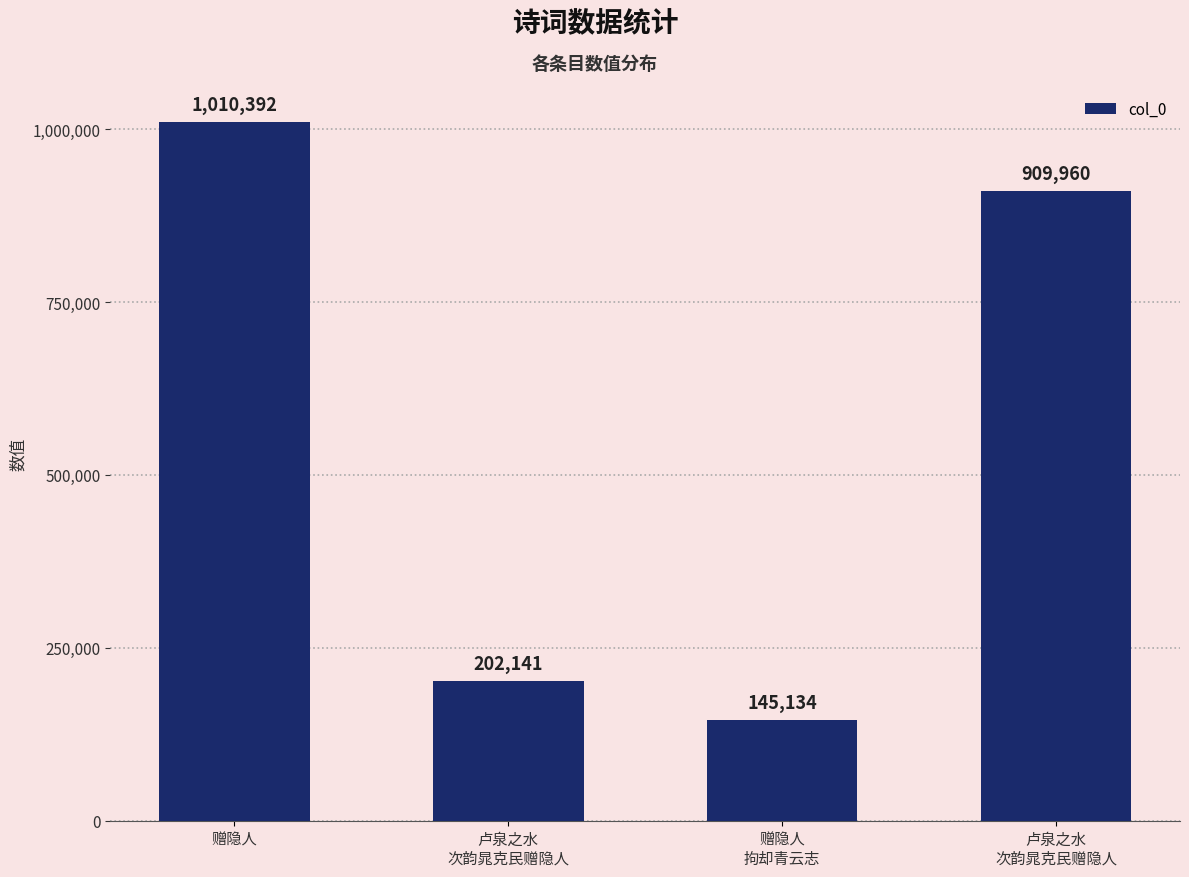

Rank the categories by value from lowest to highest.

赠隐人
拘却青云志, 卢泉之水
次韵晁克民赠隐人, 卢泉之水
次韵晁克民赠隐人, 赠隐人